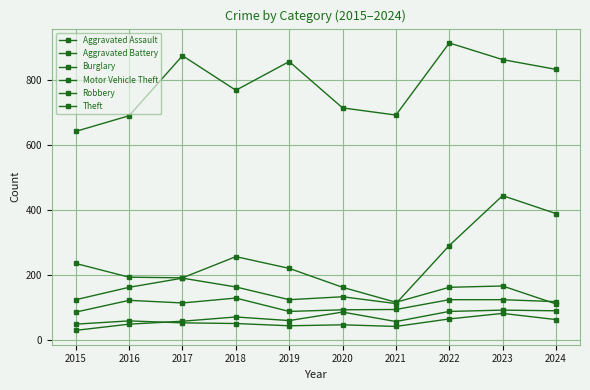

At which label is Aggravated Assault closest to 62?

2019